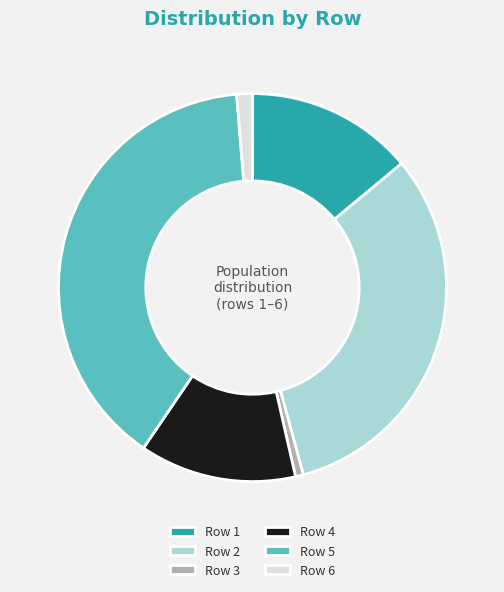

Is there any slice that represents more than half of the pie?

No